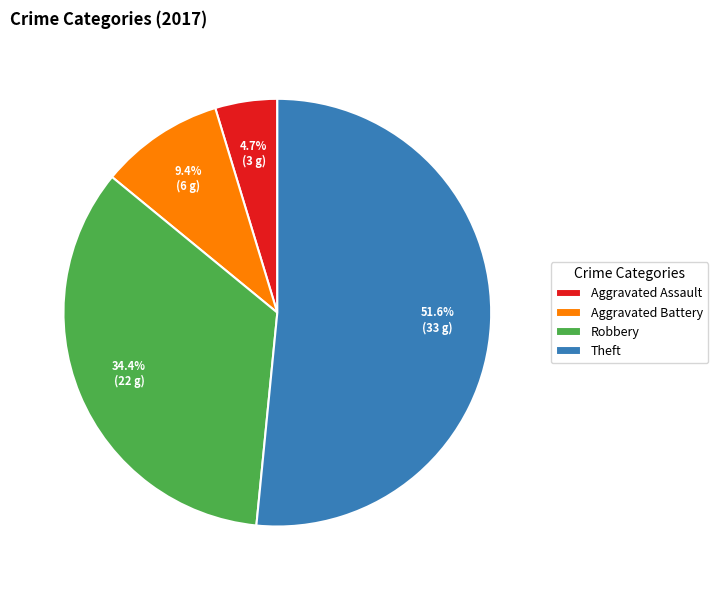

Which has a higher value, Aggravated Battery or Aggravated Assault?

Aggravated Battery